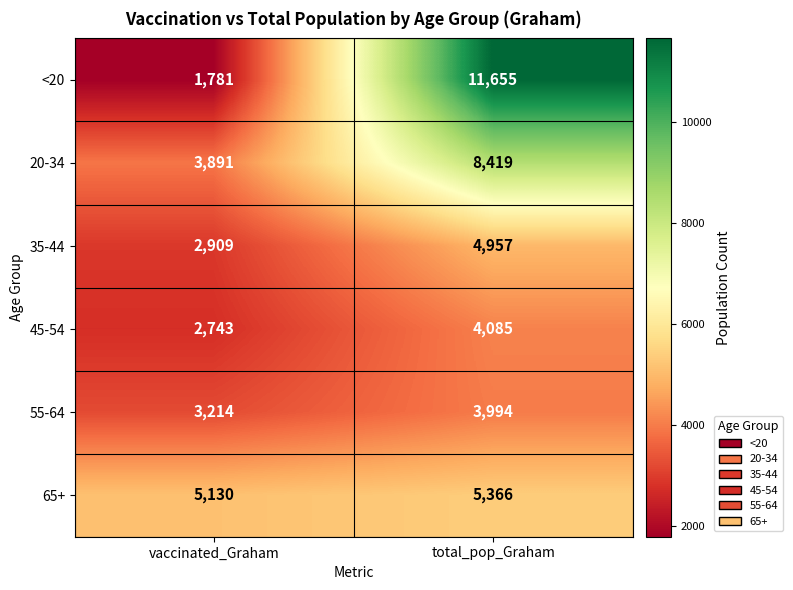

Which series has the largest total across all categories?

<20